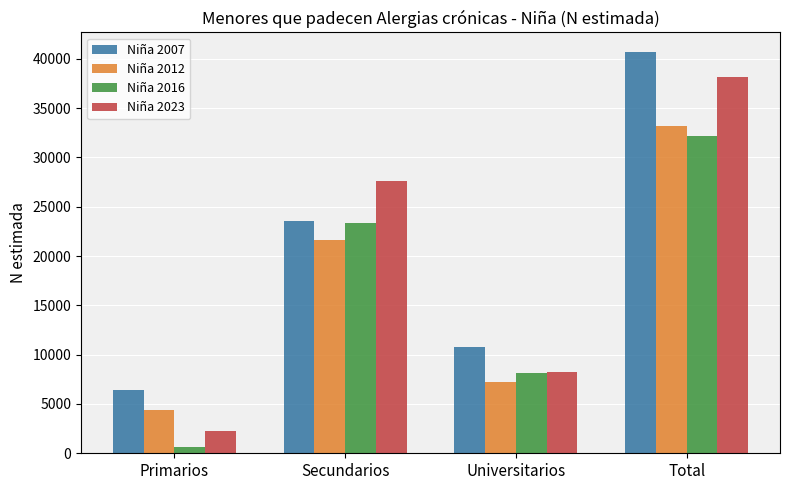

What value does the Niña 2023 series have at Total, to the nearest 50?

38100